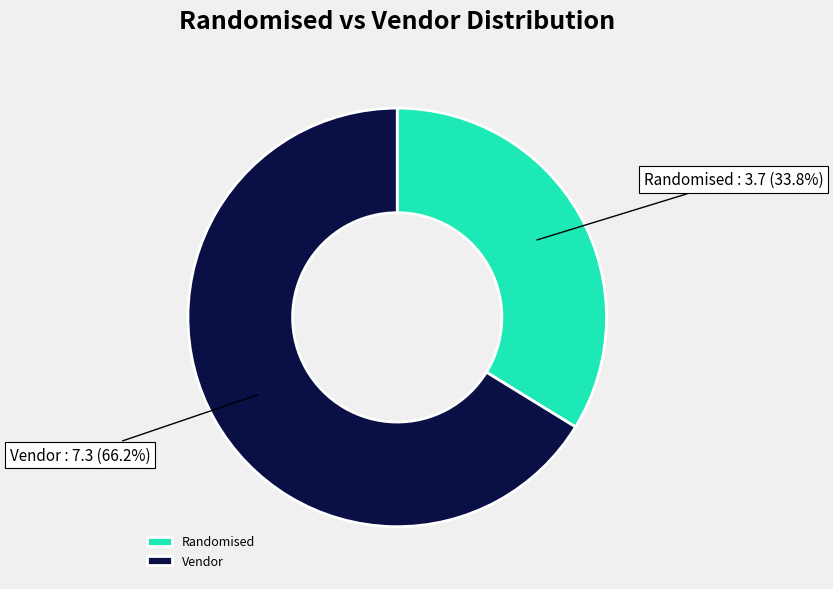

Which has a higher value, Randomised or Vendor?

Vendor